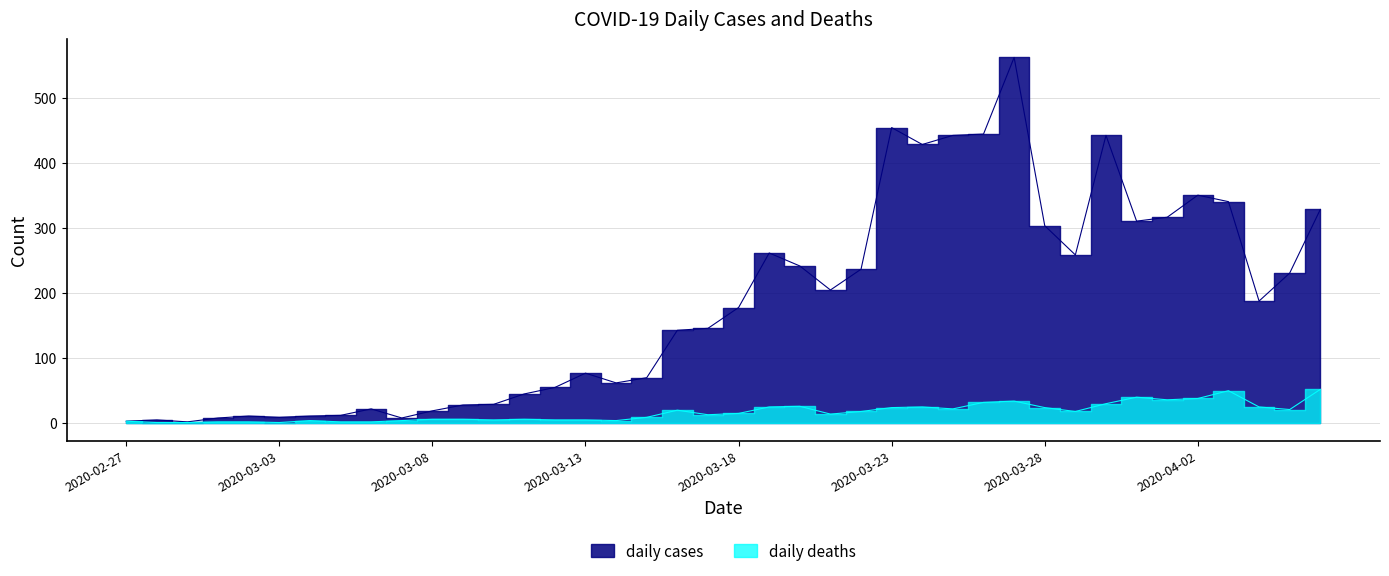

True or false: daily deaths and daily cases cross at least once.

False